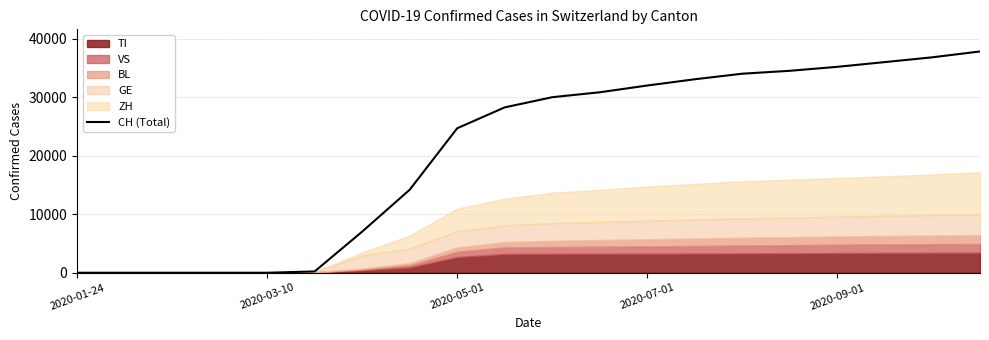

What is the approximate value at 18, to the nearest 50?

36850